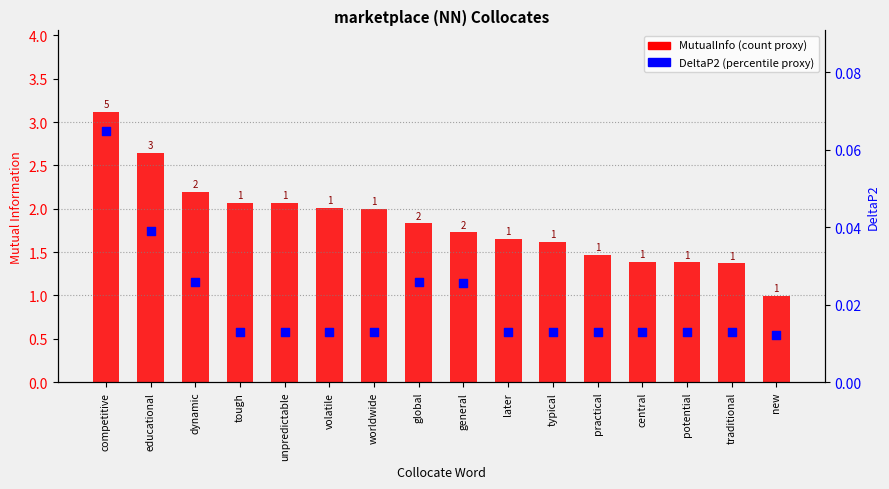

Which series has the widest spread of Y values?

MutualInfo